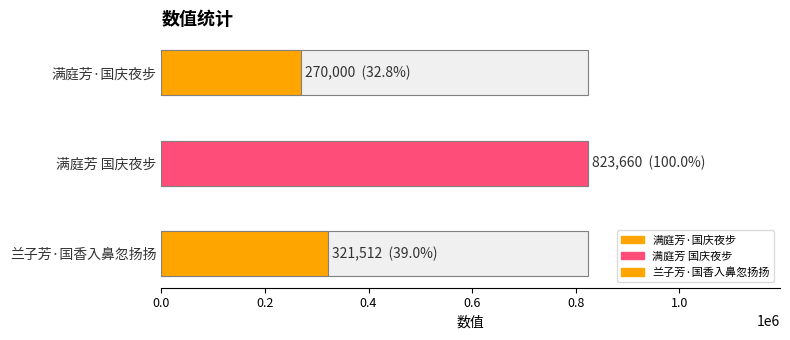

What is the label of the 2nd bar from the left?

满庭芳 国庆夜步